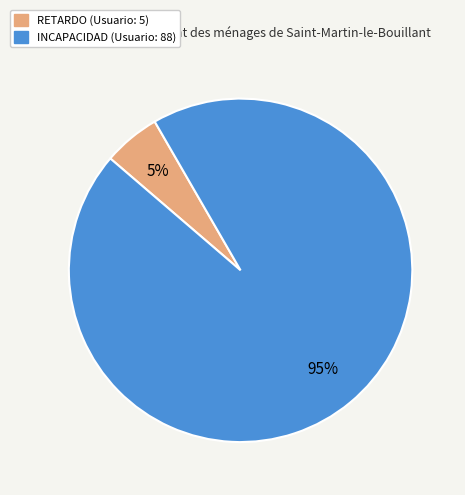

Is the sum of RETARDO and INCAPACIDAD greater than half?

Yes